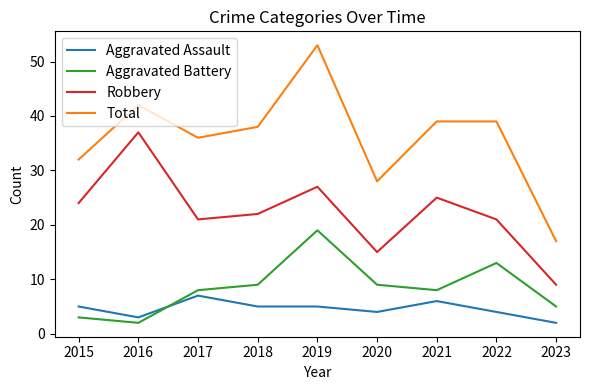

Rank the series by their maximum value, from highest to lowest.

Total, Robbery, Aggravated Battery, Aggravated Assault